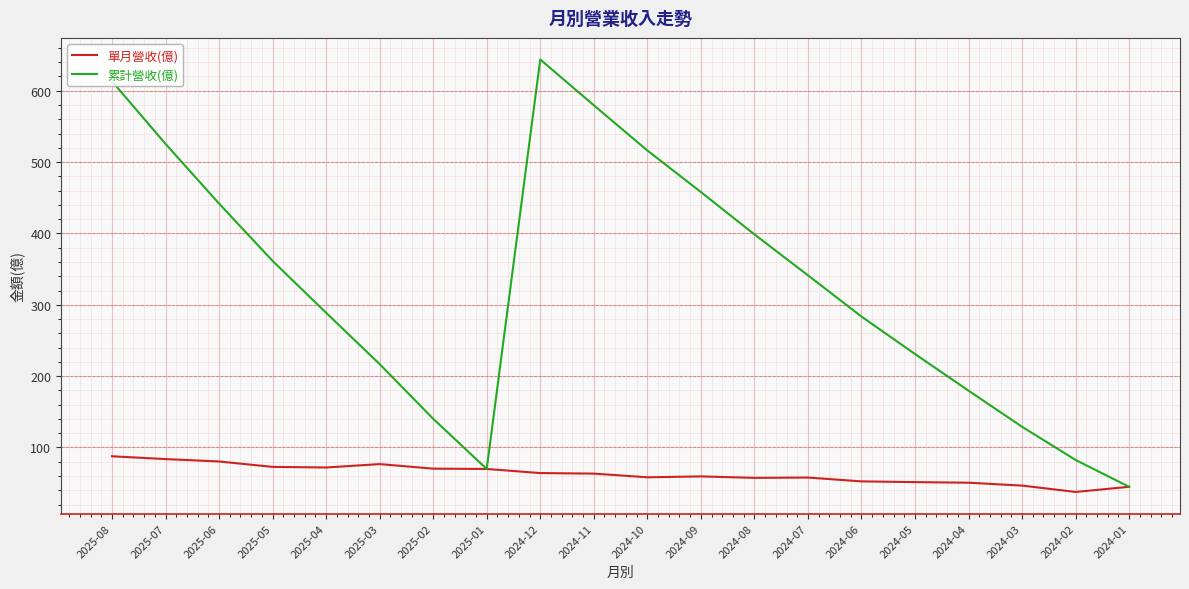

Is the value of 單月營收(億) at 2025-05 greater than the value of 累計營收(億) at 2024-06?

No